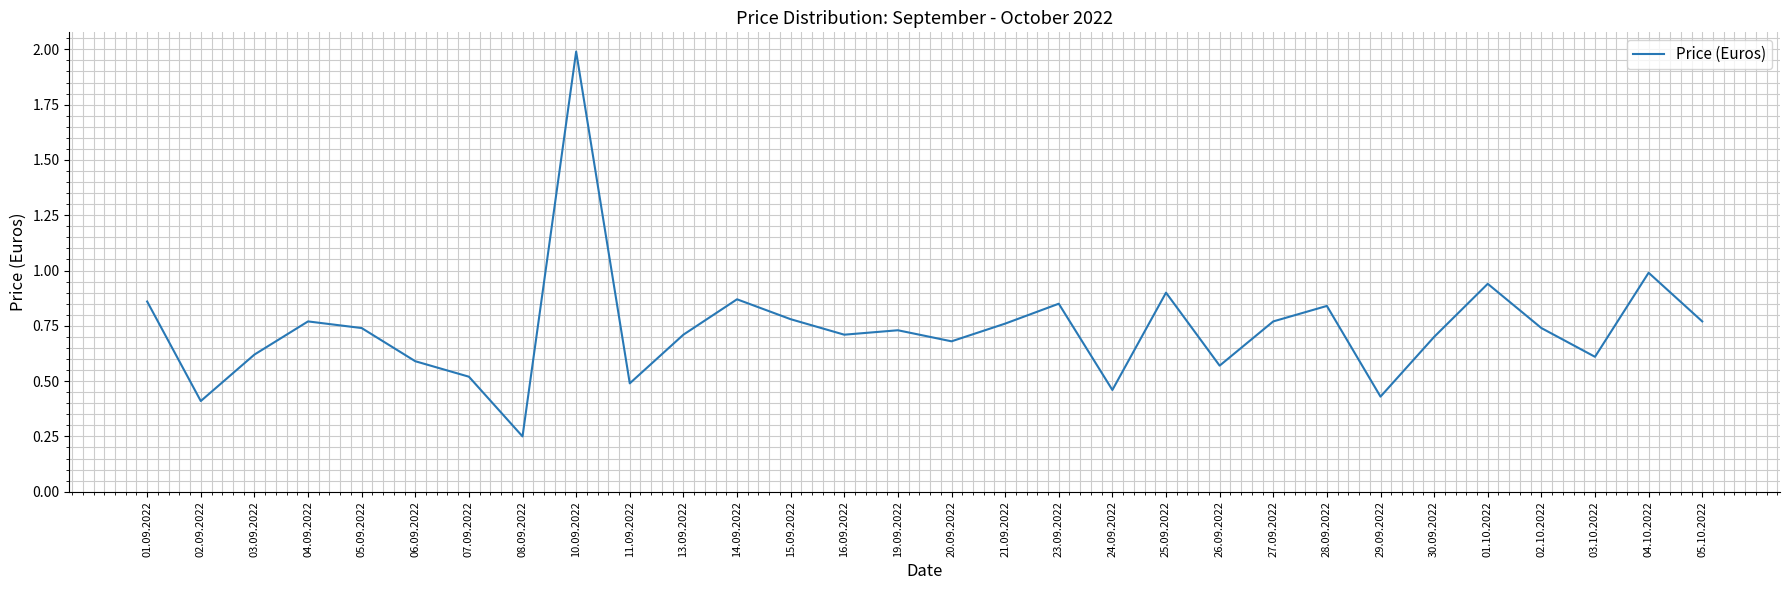

The chart shows a value of 0.8 at 26.09.2022. True or false?

False